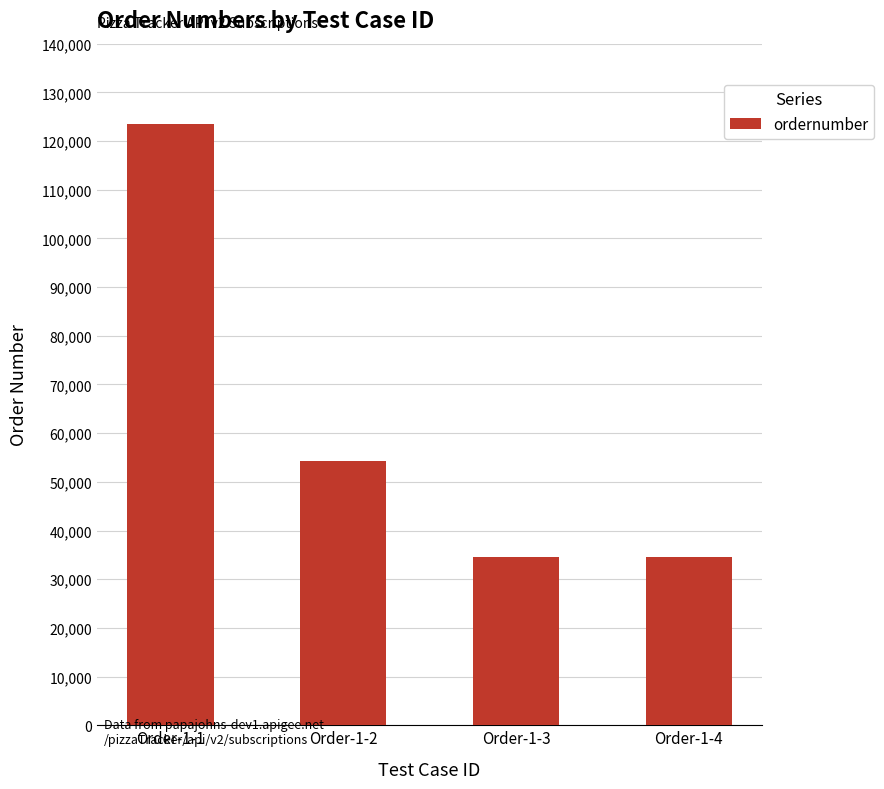

Count the number of data series in this chart.

1